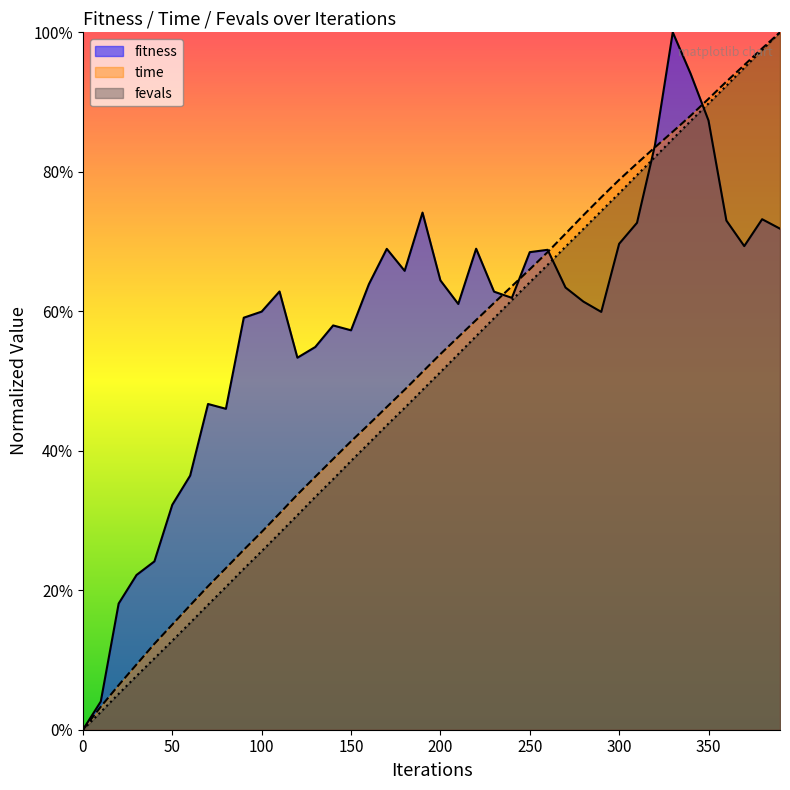

What is the difference between the maximum and minimum values?

1.0